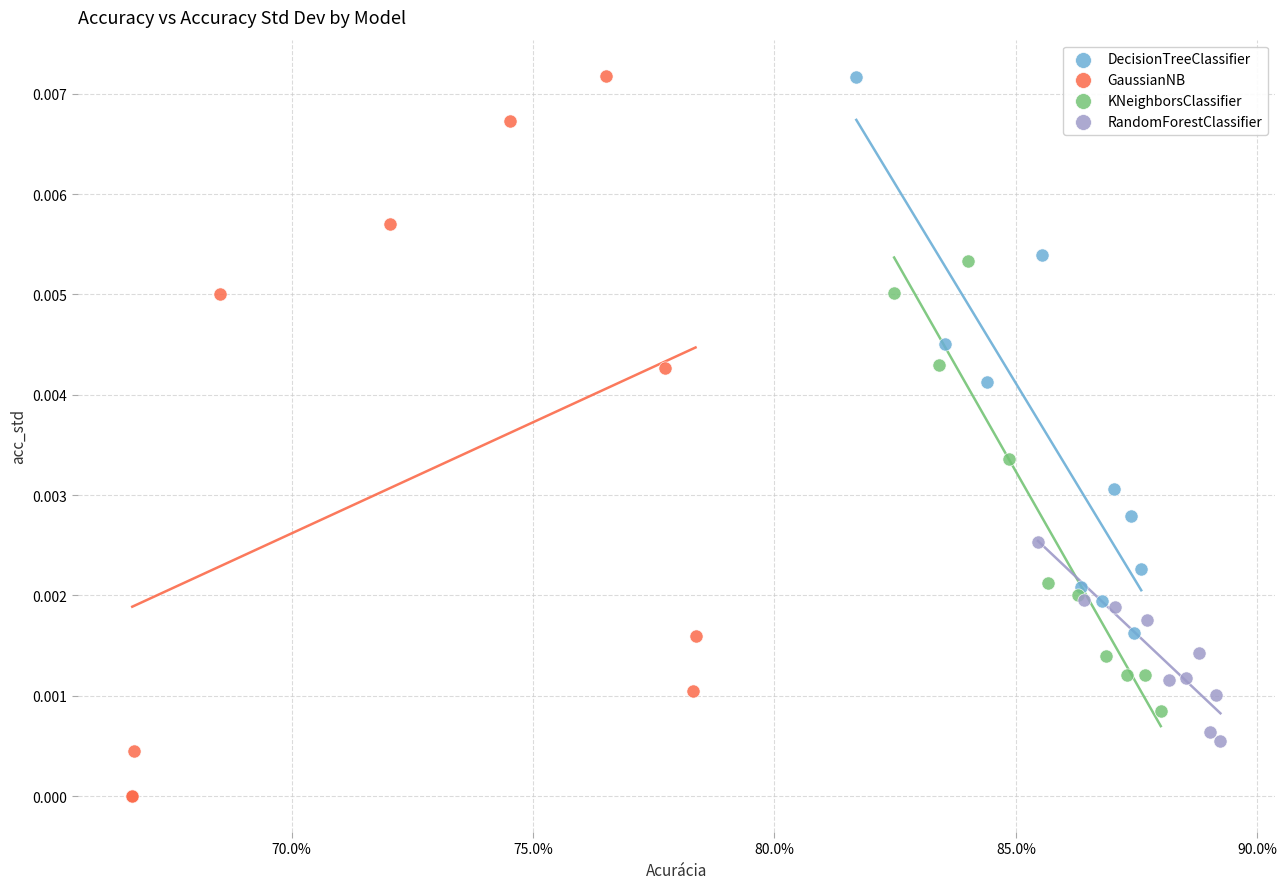

Which series contains the lowest Y value?

GaussianNB